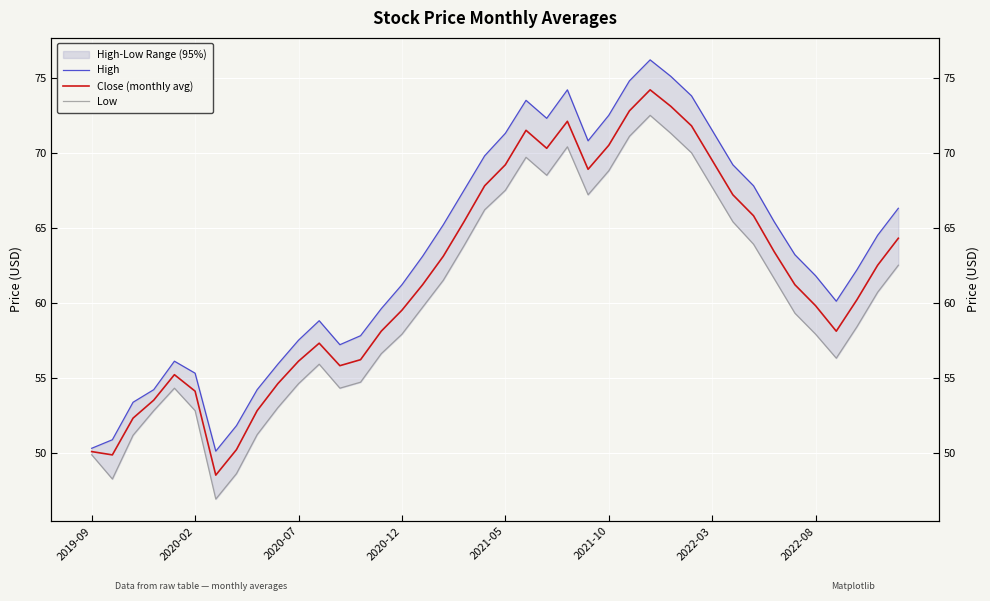

What is the sum of all Low values?

2404.8